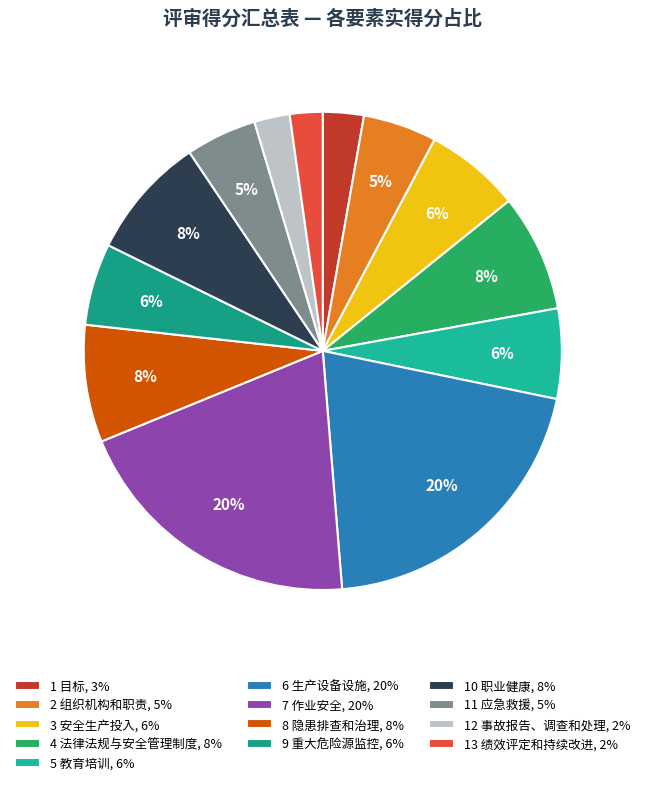

How many segments does this pie chart have?

13